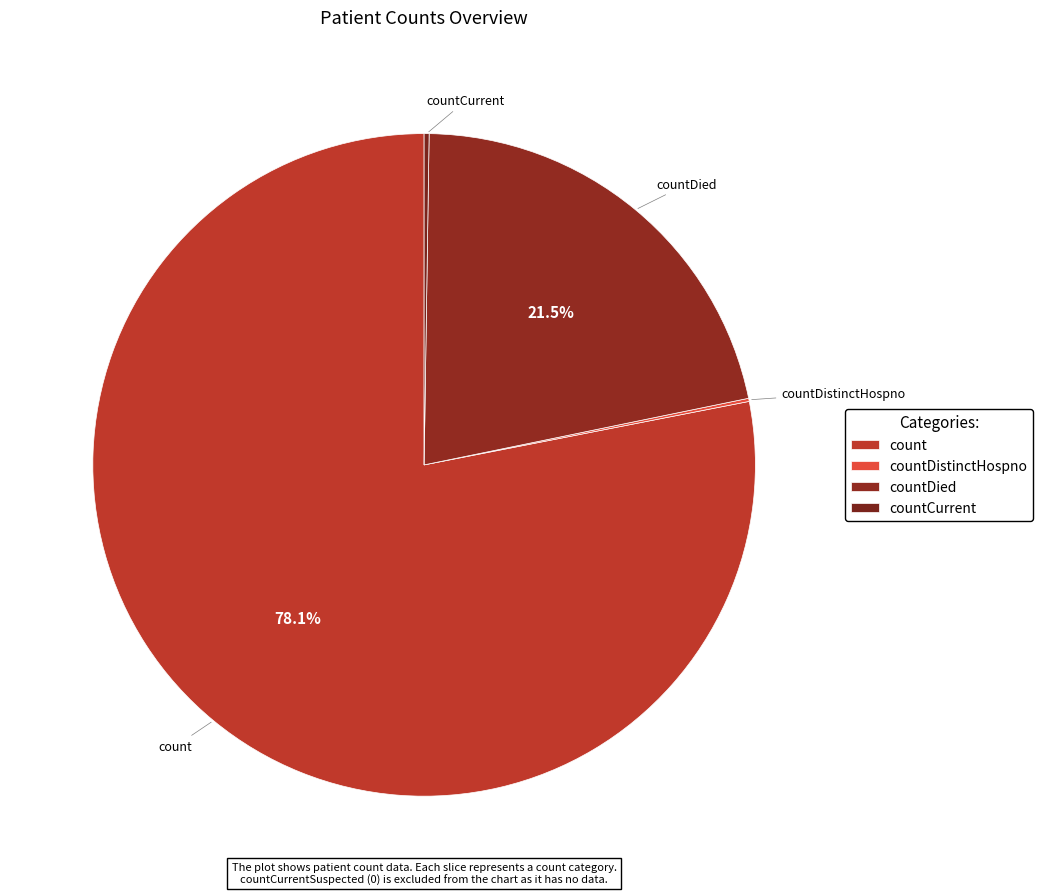

What percentage is NOT represented by count?

21.9%